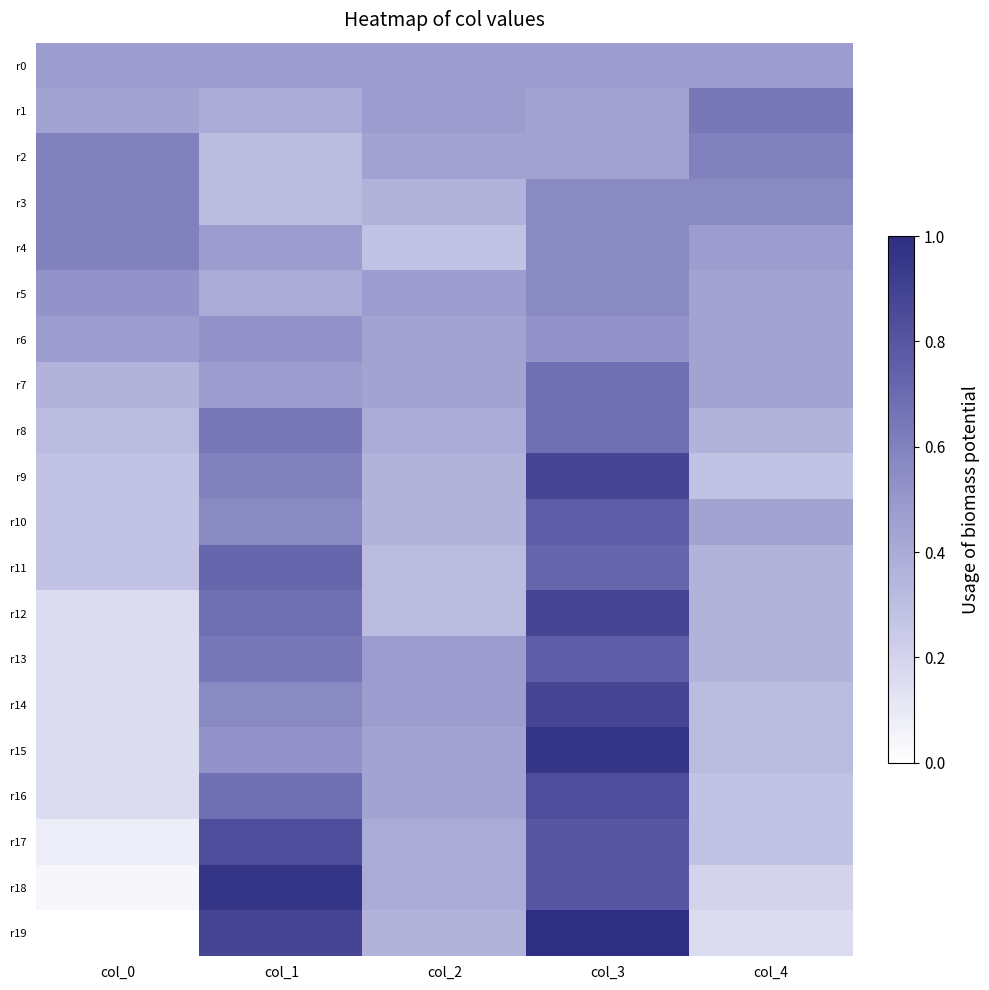

Which series changed the most between col_3 and col_4?

r19